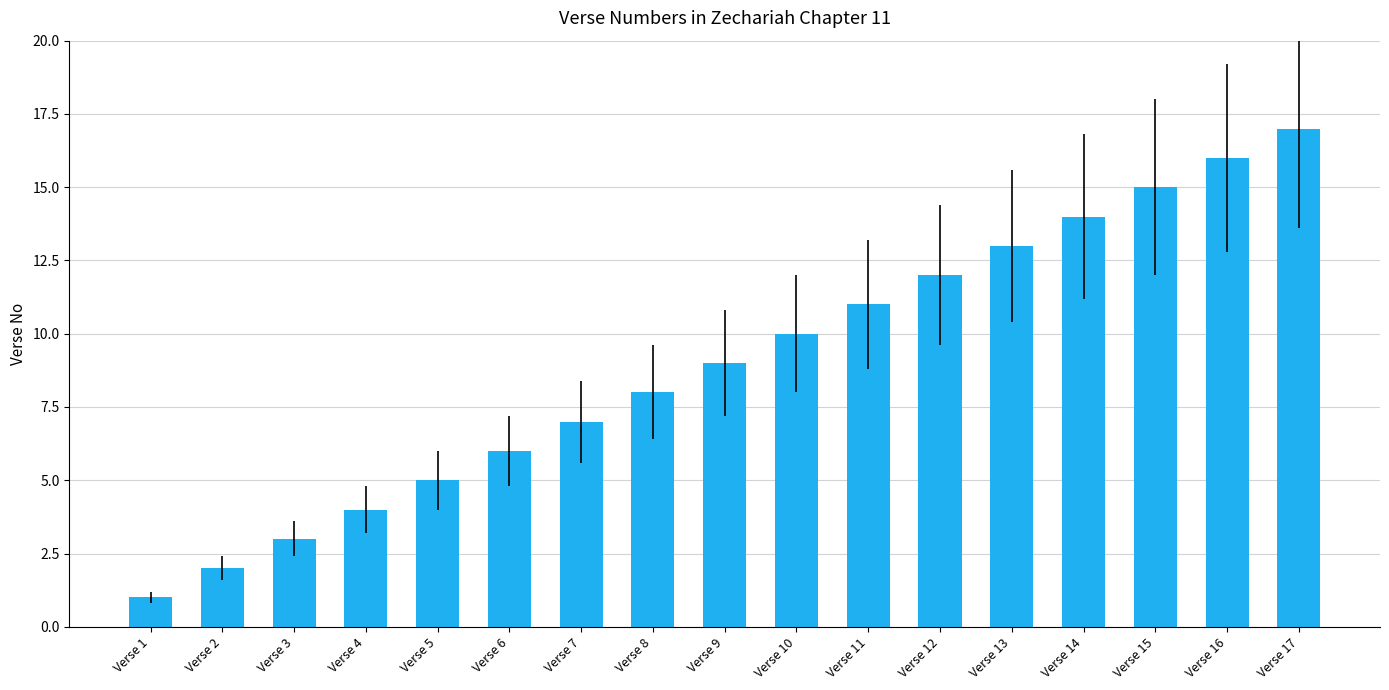

Which category has the highest value across all series?

Verse 17